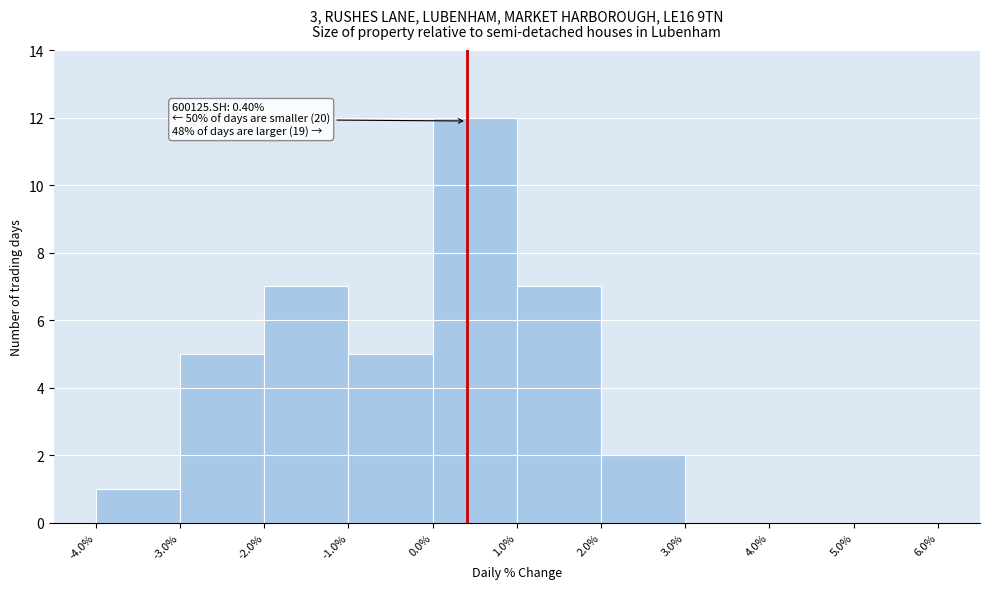

Which range on the x-axis has the tallest bar?

0.0% to 1.0%